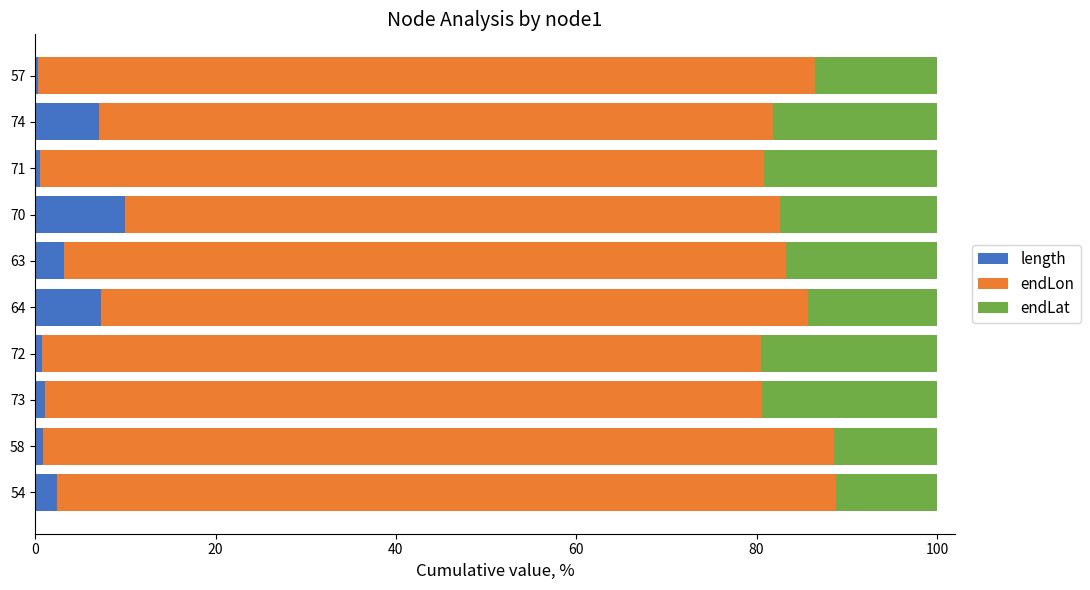

What is the total value across all series at 74?

100.0